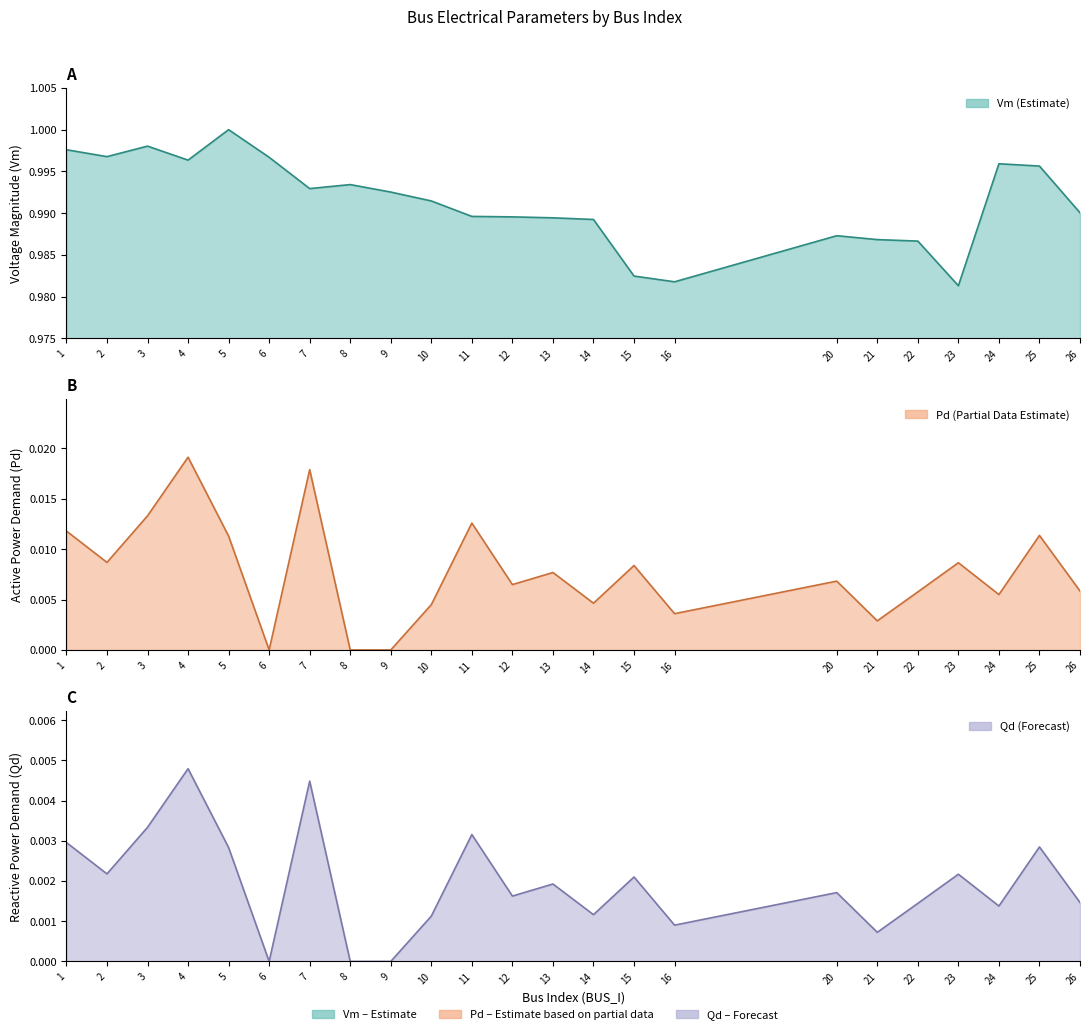

Which series has the largest total across all categories?

Vm